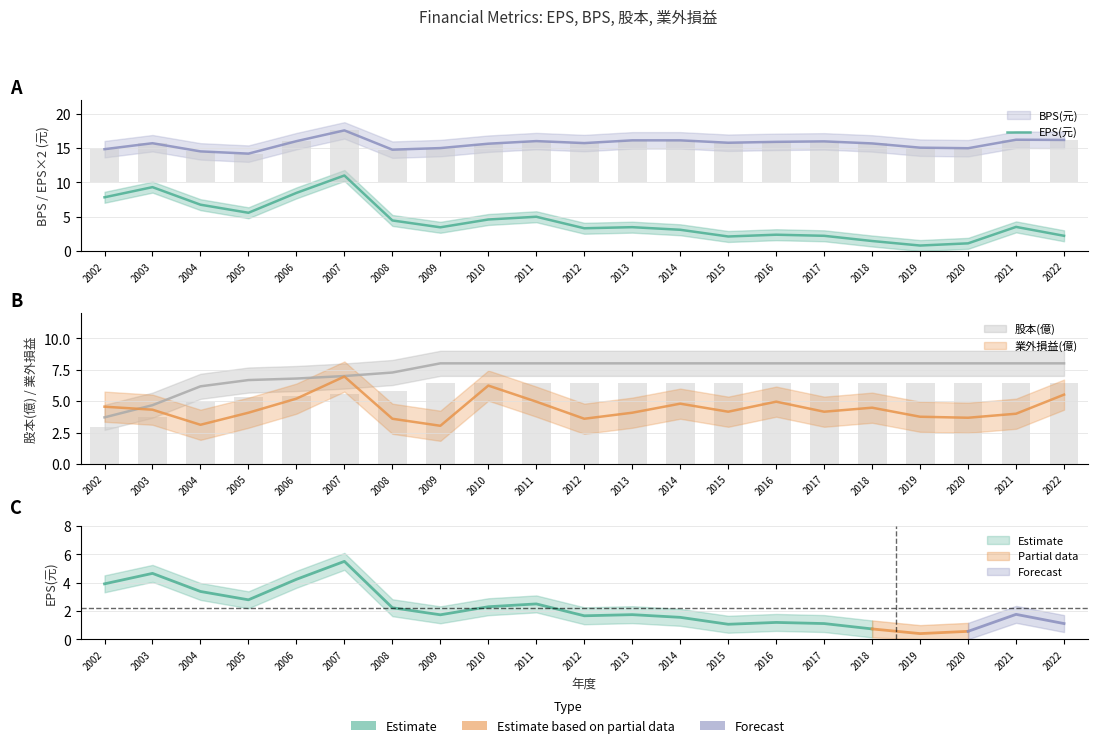

What value does the data have at 2016?

2.4